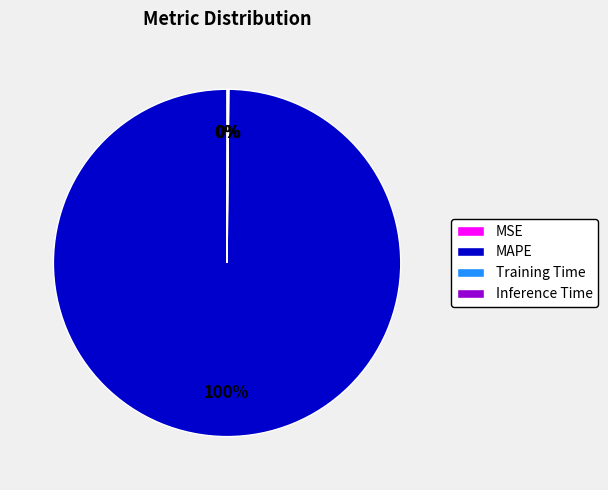

Does MAPE account for over 50% of the chart?

Yes